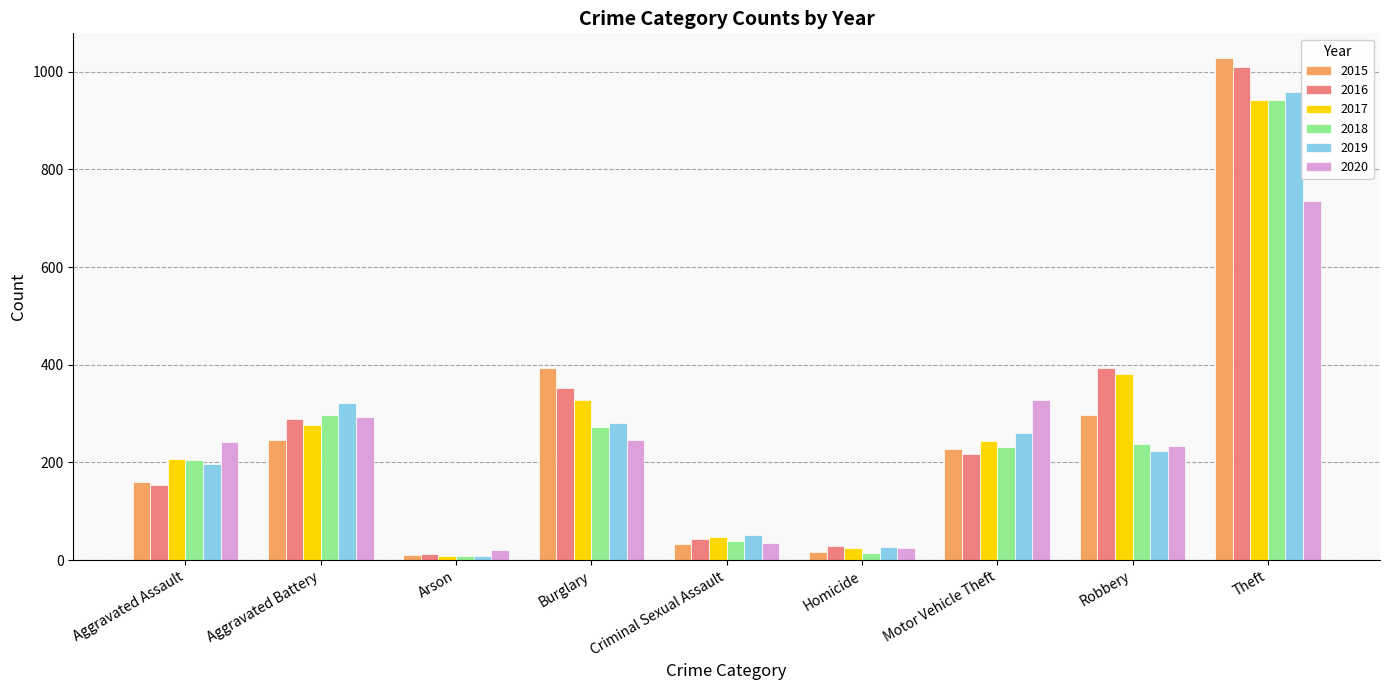

At which category is the sum across all series the highest?

Theft